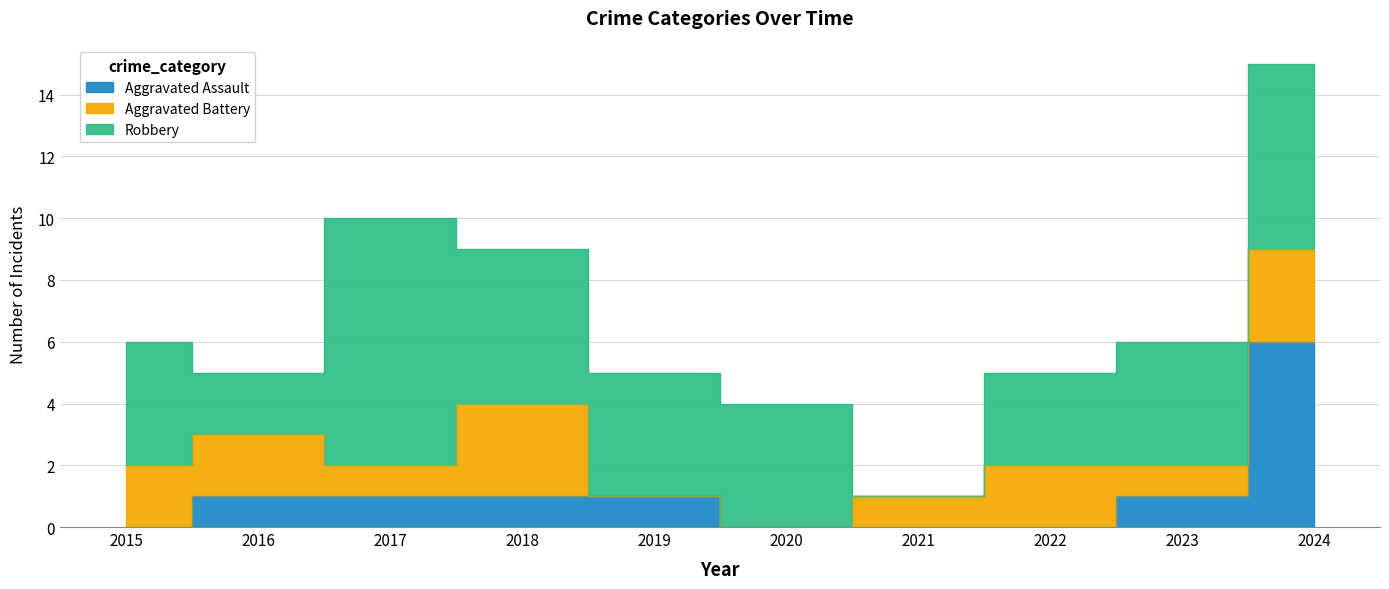

Where does the Aggravated Assault series first go above 1?

2024